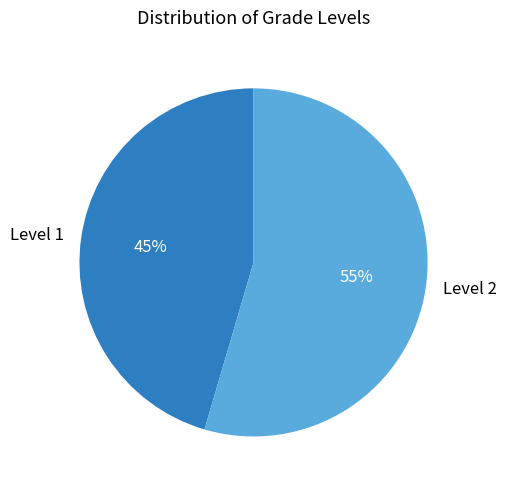

Approximately how many times larger is the value at Level 2 compared to Level 1?

1.2